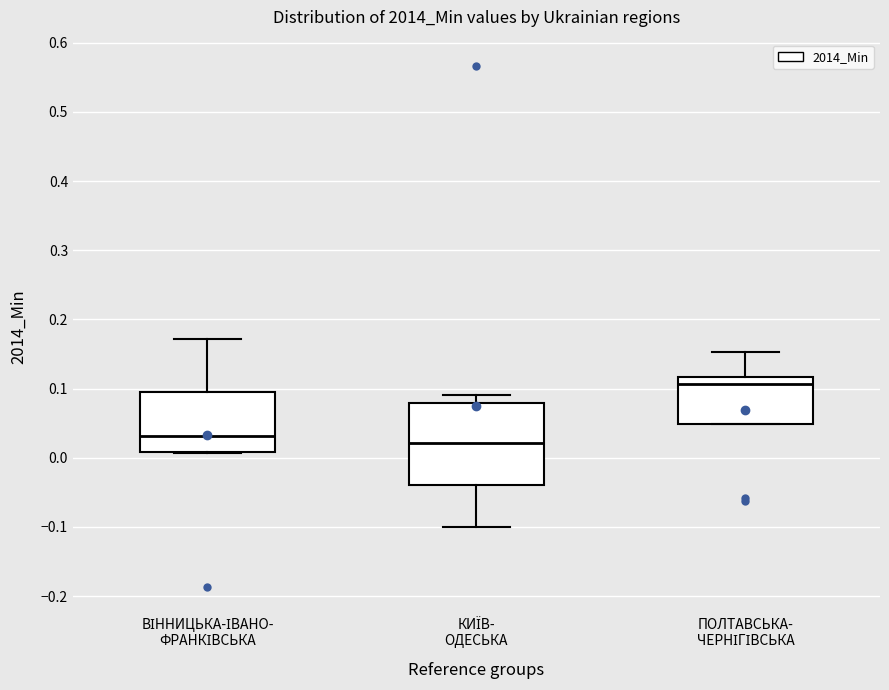

Reading left to right, transcribe this box plot: for each box, give where its median line is, the range the box spans, and where its two whiskers end, as read against the y-axis. The values are not printed on the chart, so give them approximately, as read against the axis.

ВІННИЦЬКА-ІВАНО- ФРАНКІВСЬКА: median 0.03, box 0.01 to 0.10, whiskers 0.01 to 0.17
КИЇВ- ОДЕСЬКА: median 0.02, box -0.04 to 0.08, whiskers -0.10 to 0.09
ПОЛТАВСЬКА- ЧЕРНІГІВСЬКА: median 0.11, box 0.05 to 0.12, whiskers 0.05 to 0.15